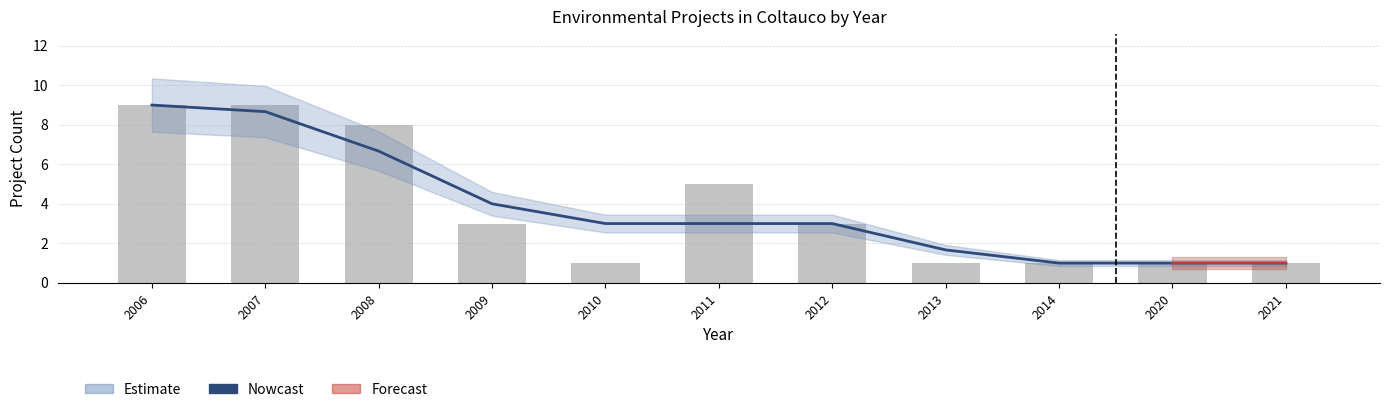

Reading left to right, list all the values displayed in this chart.

Nowcast: 2006=9.0	2007=8.7	2008=6.7	2009=4.0	2010=3.0	2011=3.0	2012=3.0	2013=1.7	2014=1.0	2020=1.0	2021=1.0
Count: 2006=9.0	2007=9.0	2008=8.0	2009=3.0	2010=1.0	2011=5.0	2012=3.0	2013=1.0	2014=1.0	2020=1.0	2021=1.0